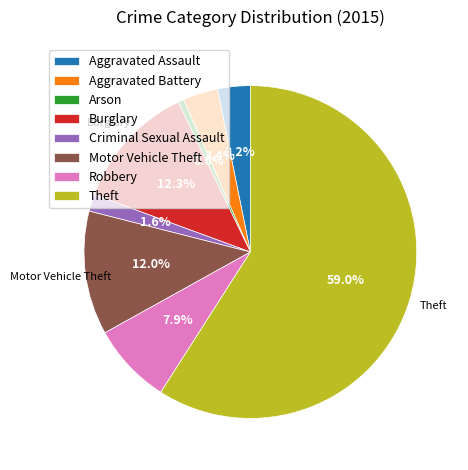

Is it true that Aggravated Assault is 11% of the pie?

False